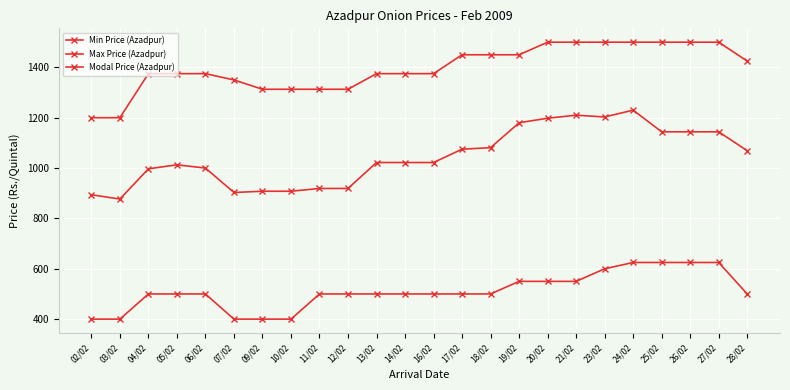

Which label corresponds to the smallest value in the chart?

02/02